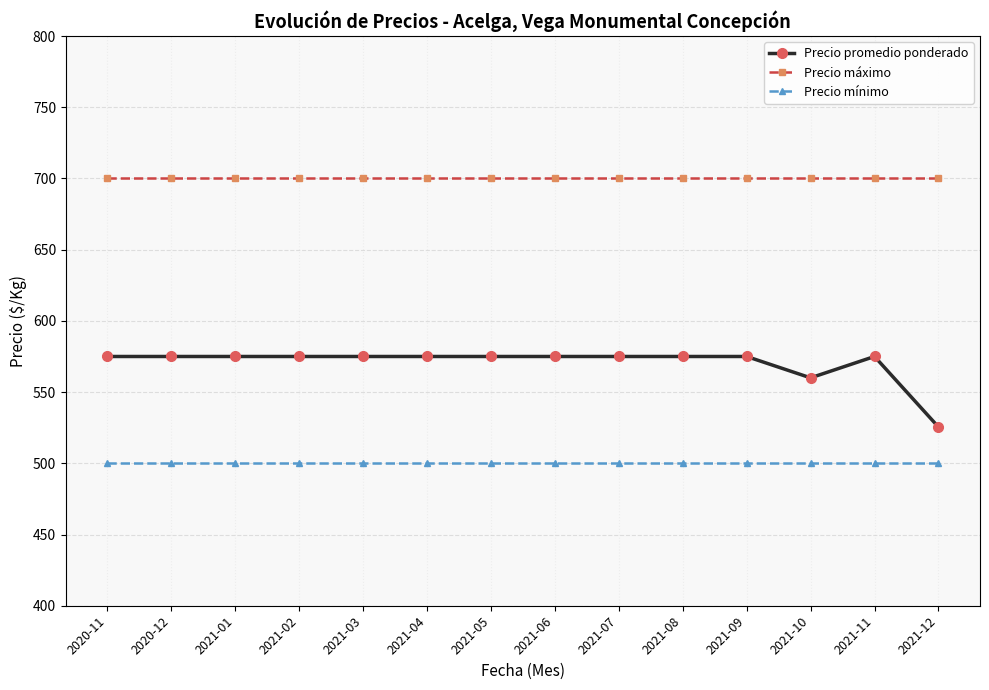

What is the label of the 11th point from the left?

2021-09